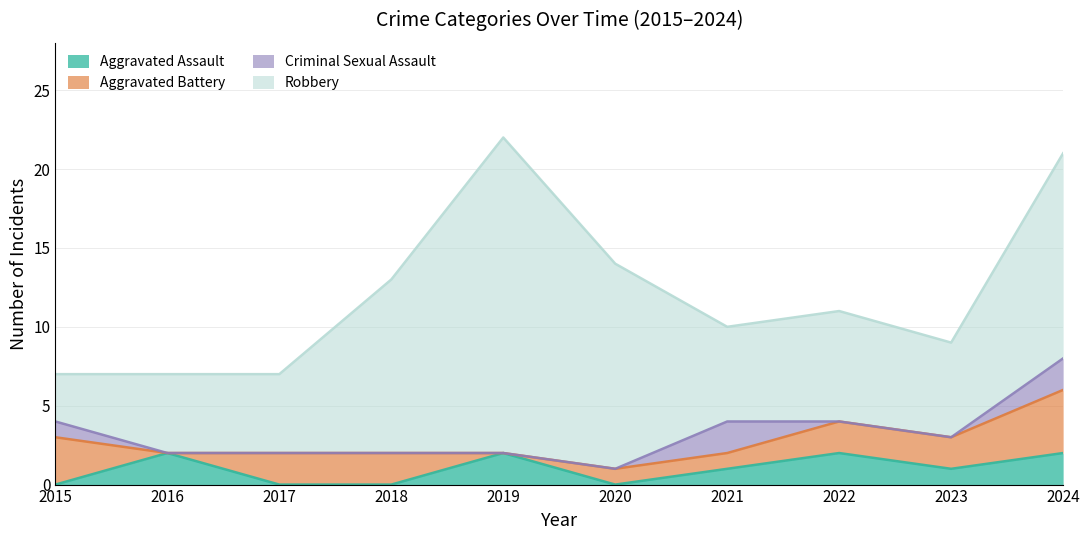

How many lines are shown in the chart?

4